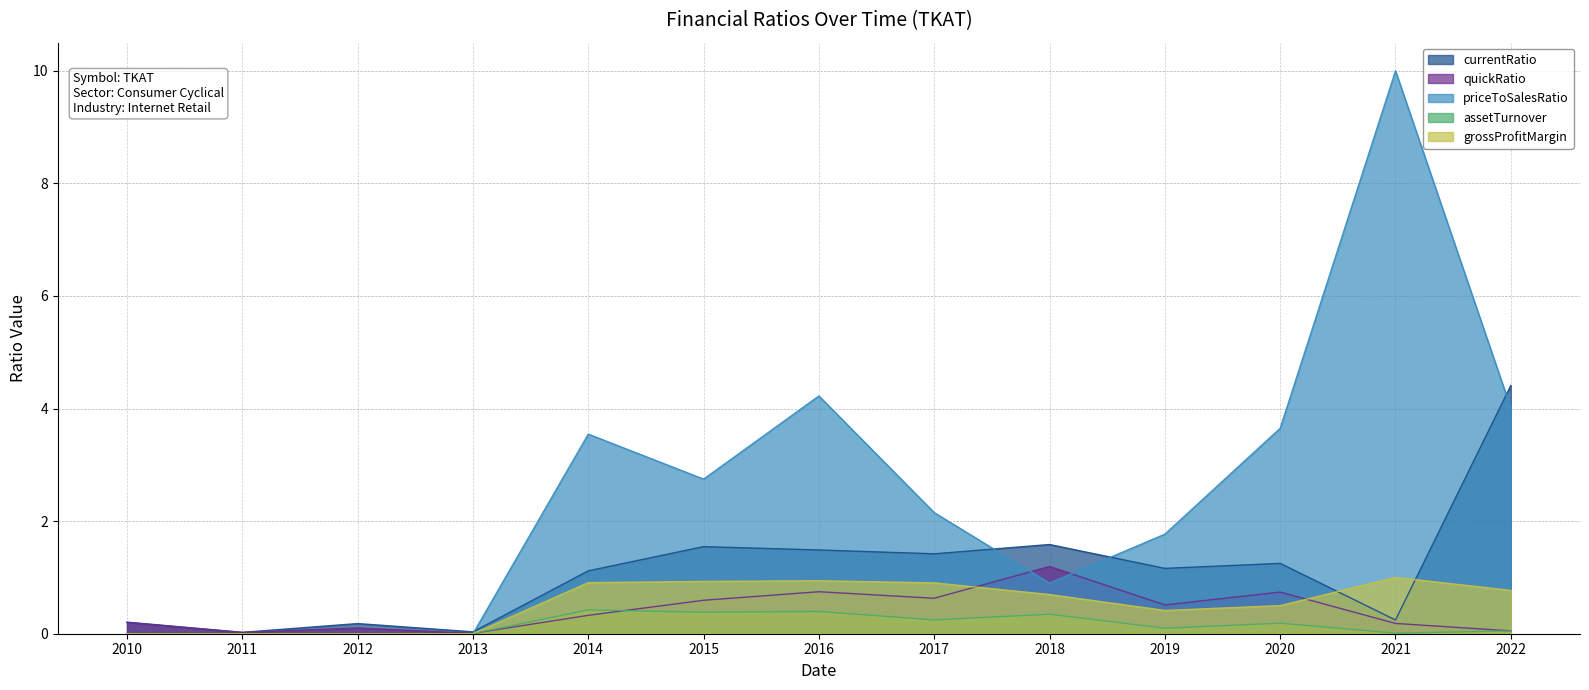

List the series in order of their peak value, lowest first.

assetTurnover, grossProfitMargin, quickRatio, currentRatio, priceToSalesRatio